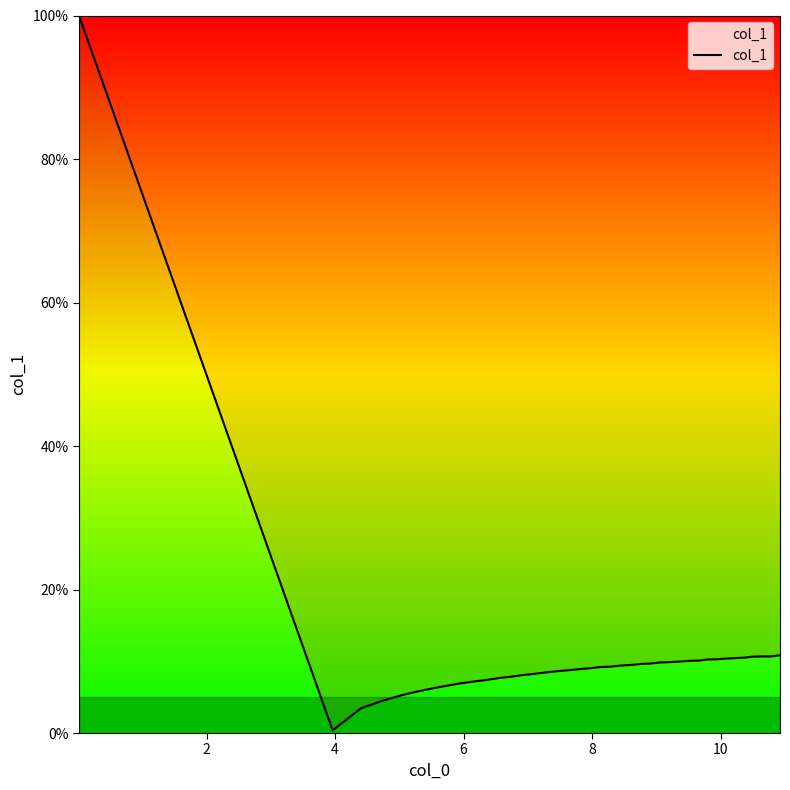

What is the greatest value displayed?

100.0